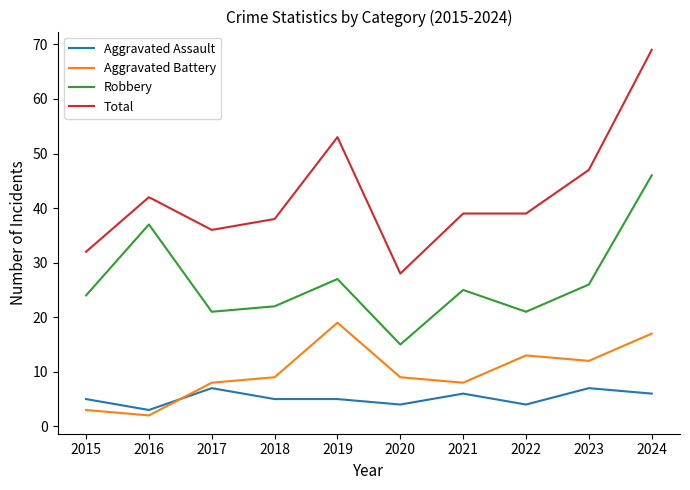

Reading left to right, what are all the values shown in this chart?

Aggravated Assault: 2015=5	2016=3	2017=7	2018=5	2019=5	2020=4	2021=6	2022=4	2023=7	2024=6
Aggravated Battery: 2015=3	2016=2	2017=8	2018=9	2019=19	2020=9	2021=8	2022=13	2023=12	2024=17
Robbery: 2015=24	2016=37	2017=21	2018=22	2019=27	2020=15	2021=25	2022=21	2023=26	2024=46
Total: 2015=32	2016=42	2017=36	2018=38	2019=53	2020=28	2021=39	2022=39	2023=47	2024=69